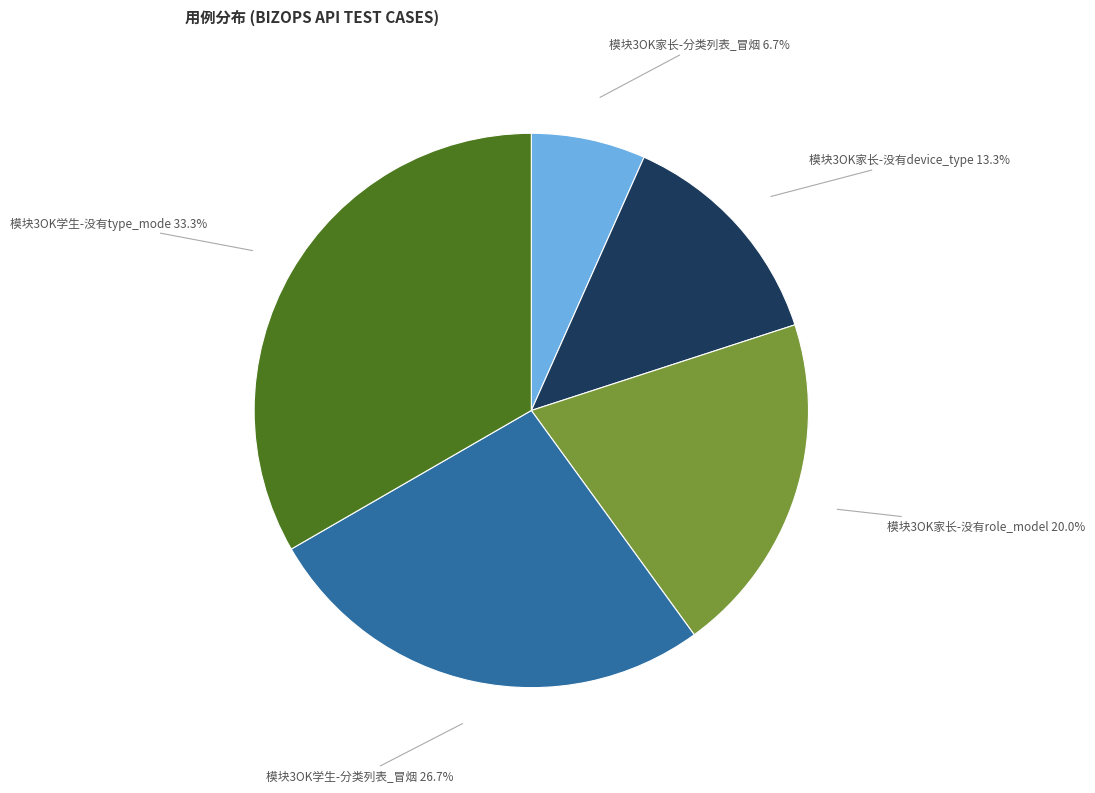

Between 模块3OK家长-没有role_model and 模块3OK家长-没有device_type, which is larger?

模块3OK家长-没有role_model